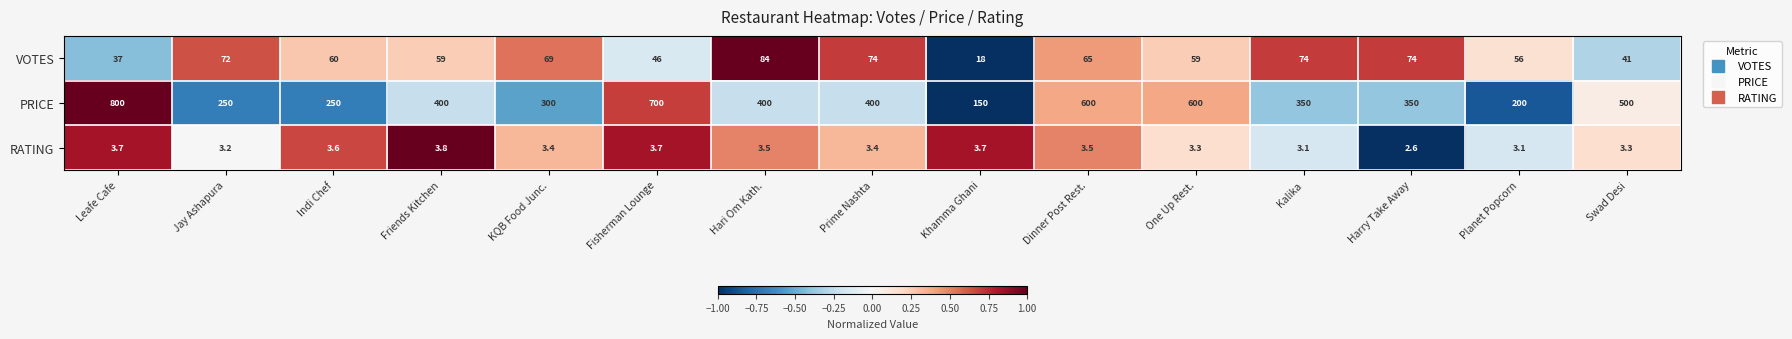

What is the difference between the second highest and minimum values in the RATING series?

1.1